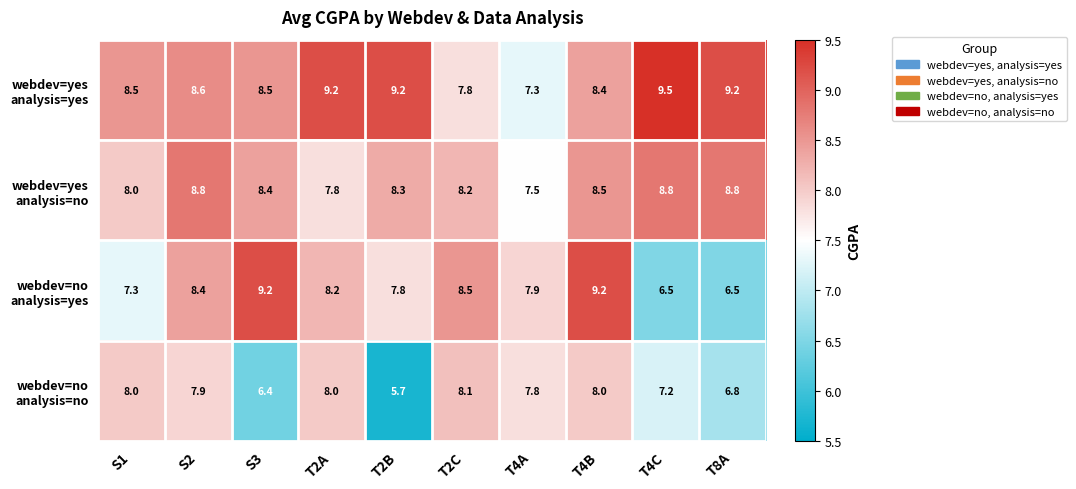

At how many categories does at least one series exceed 7?

10